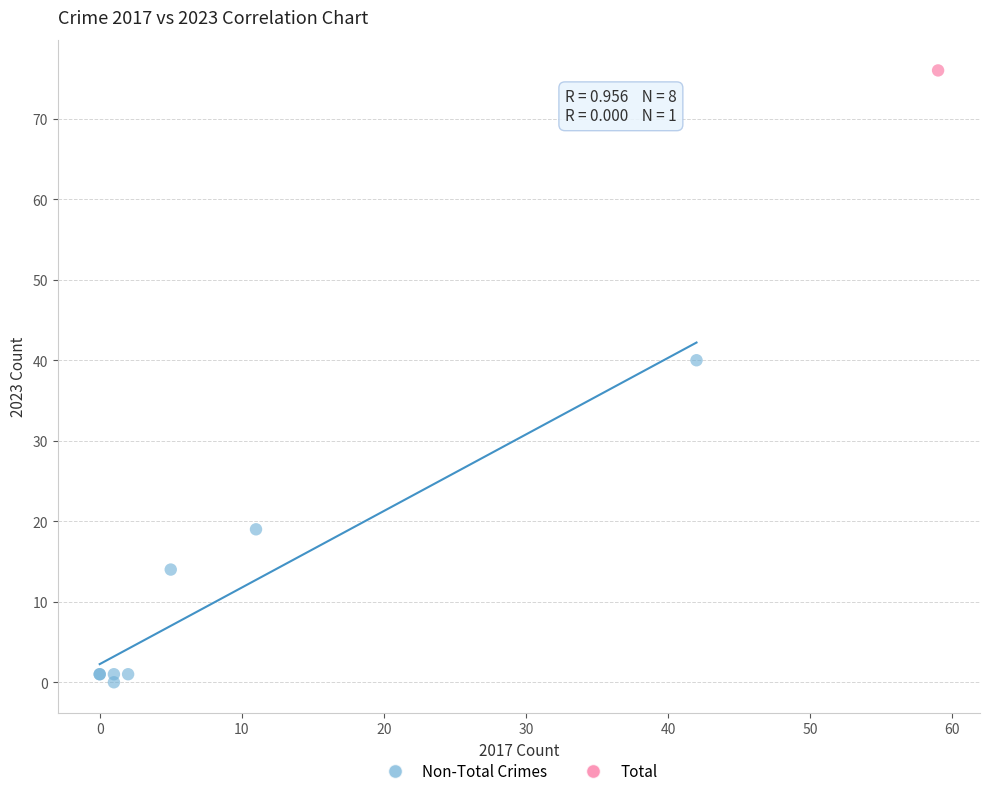

What are all the series names shown in the legend?

Non-Total Crimes, Total